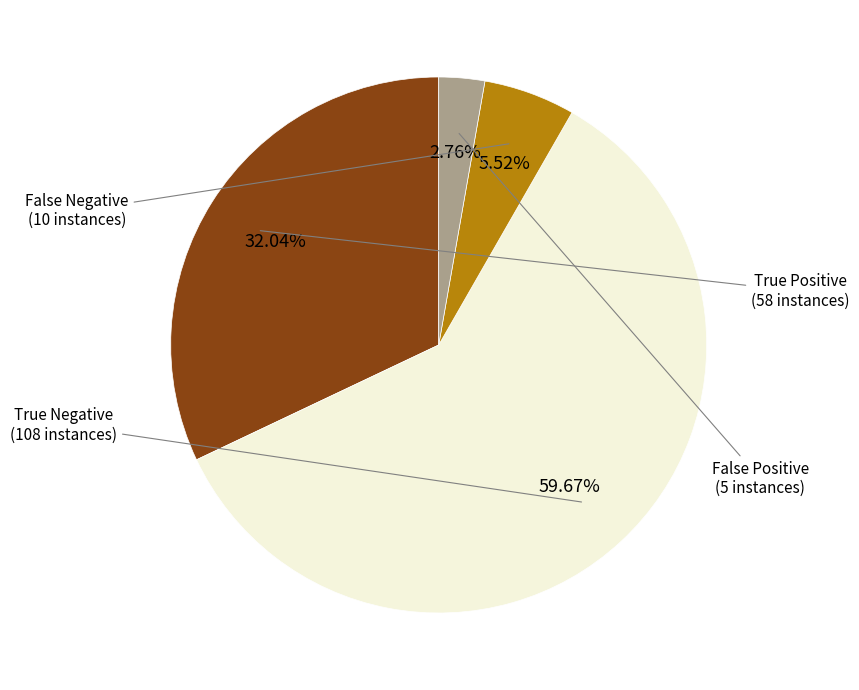

Is there any slice that represents more than half of the pie?

Yes